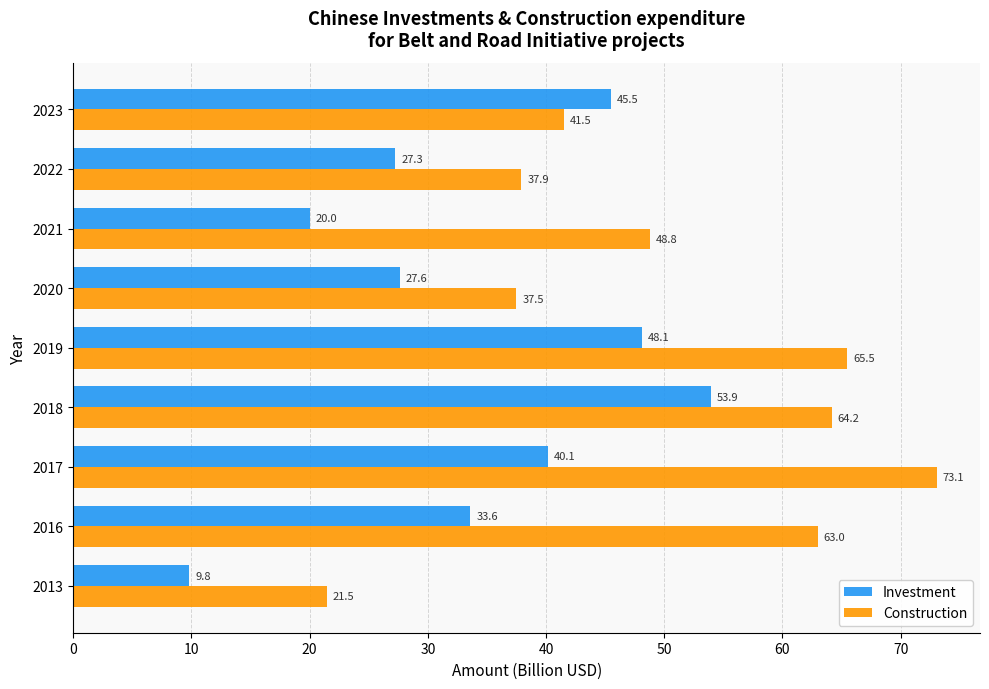

What are all the series names shown in the legend?

Investment, Construction